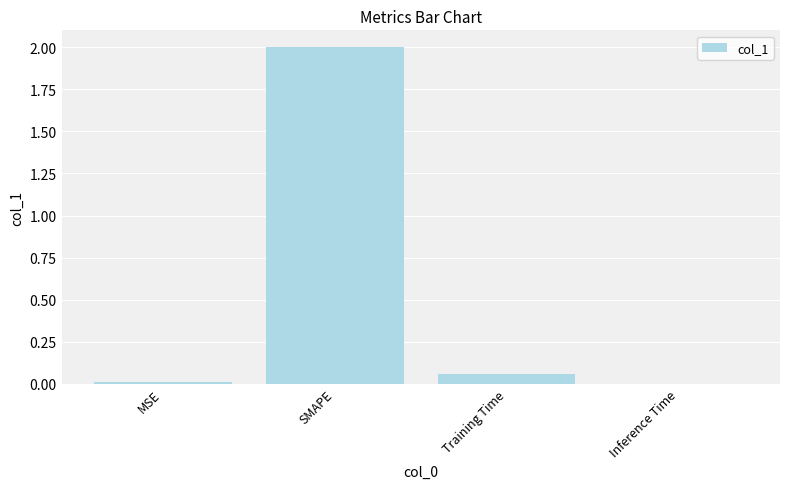

What is the maximum value shown in the chart?

2.0